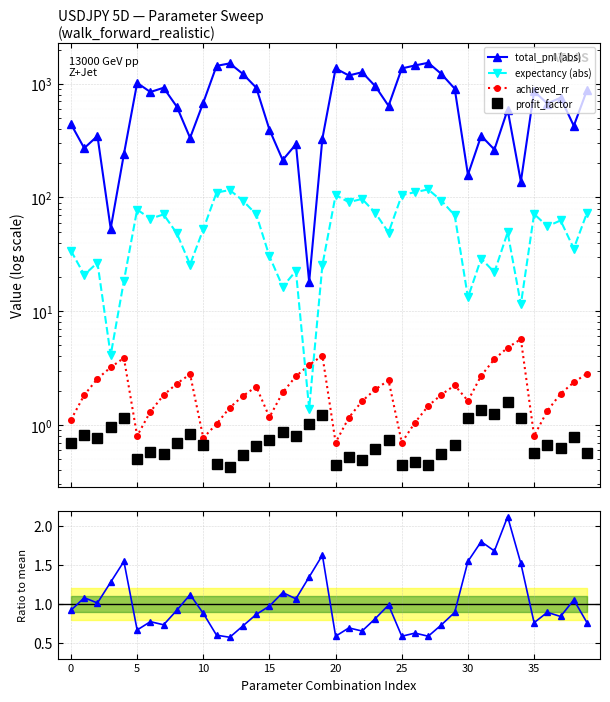

What is the sum of all expectancy (abs) values?

2269.7